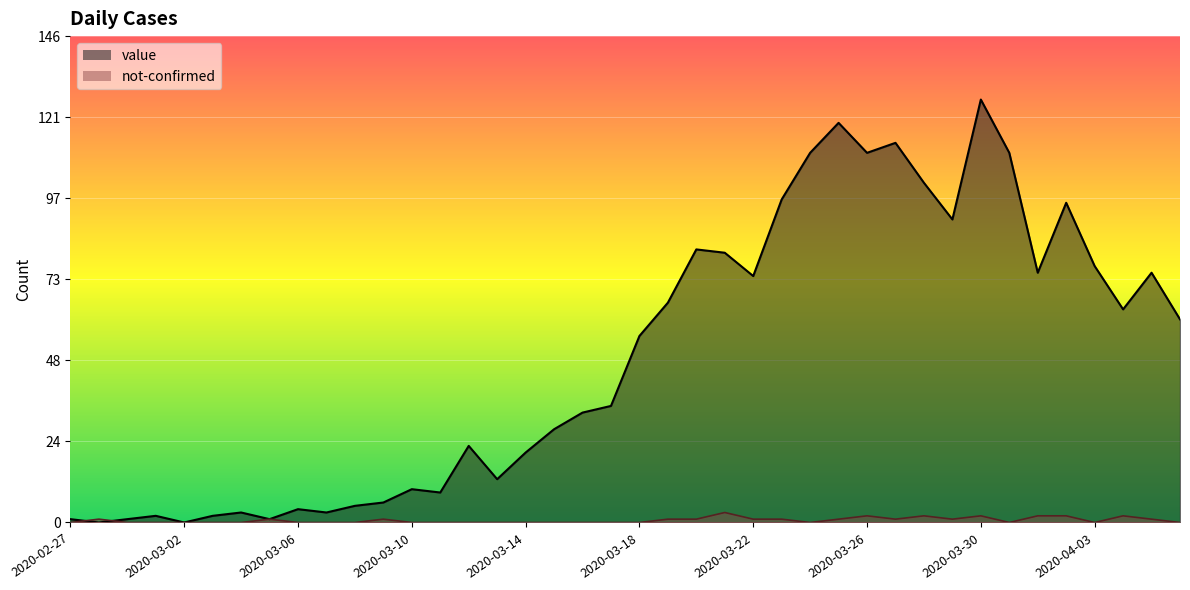

Reading left to right, transcribe all the data shown in this chart.

value: 1	0	1	2	0	2	3	1	4	3	5	6	10	9	23	13	21	28	33	35	56	66	82	81	74	97	111	120	111	114	102	91	127	111	75	96	77	64	75	61
not-confirmed: 0	1	0	0	0	0	0	1	0	0	0	1	0	0	0	0	0	0	0	0	0	1	1	3	1	1	0	1	2	1	2	1	2	0	2	2	0	2	1	0